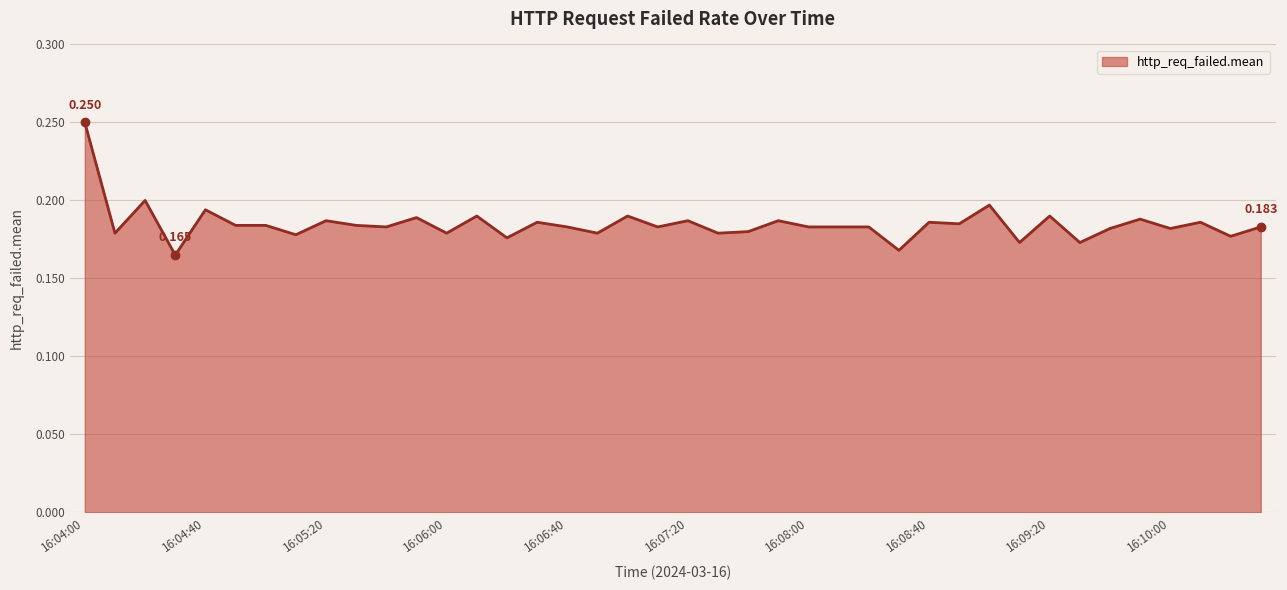

Does the chart have visible grid lines?

Yes